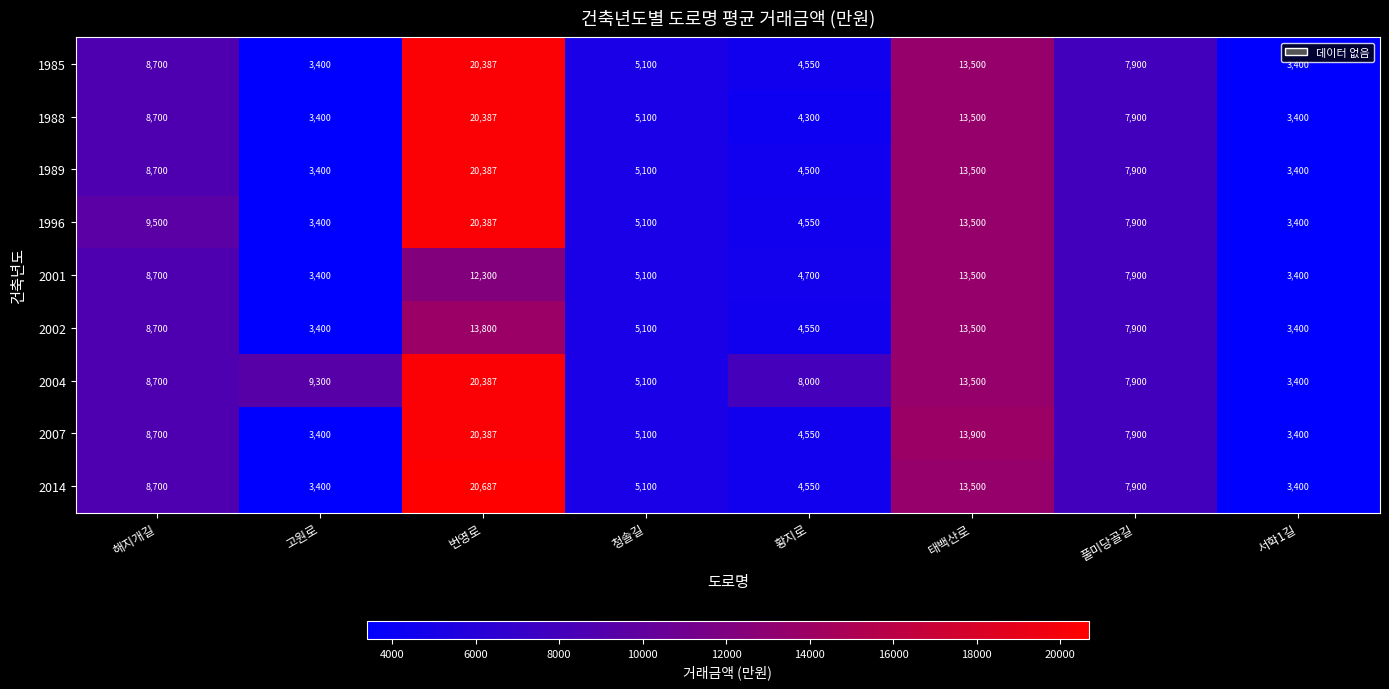

Is it true that 1985 equals 7160 at 황지로?

False